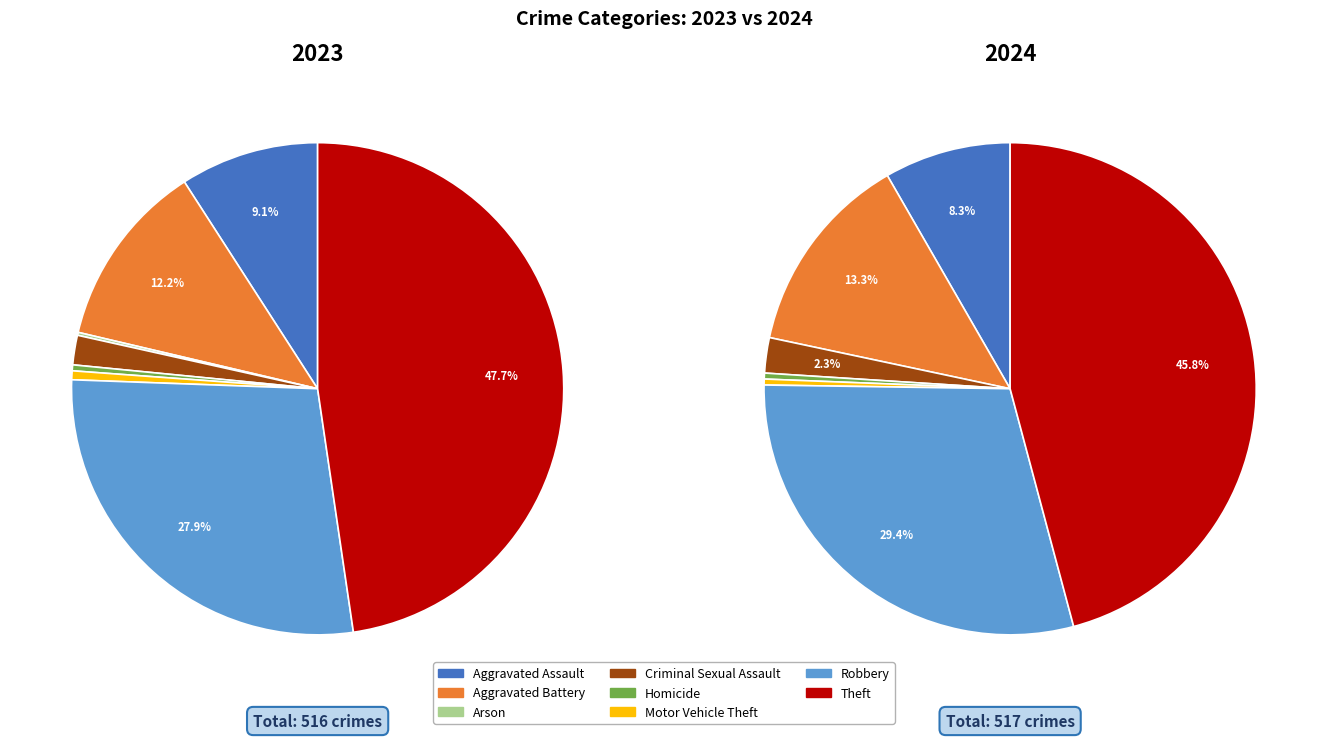

Is it true that Robbery is 29% of the pie?

True